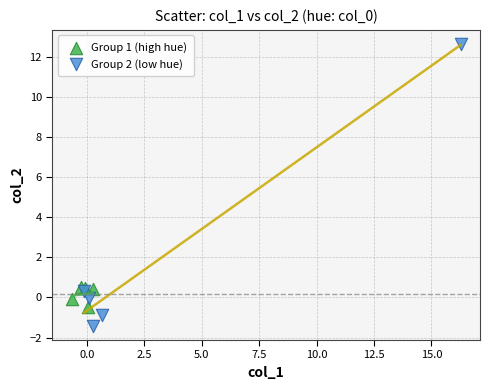

Which series contains the lowest Y value?

Group 2 (low hue)